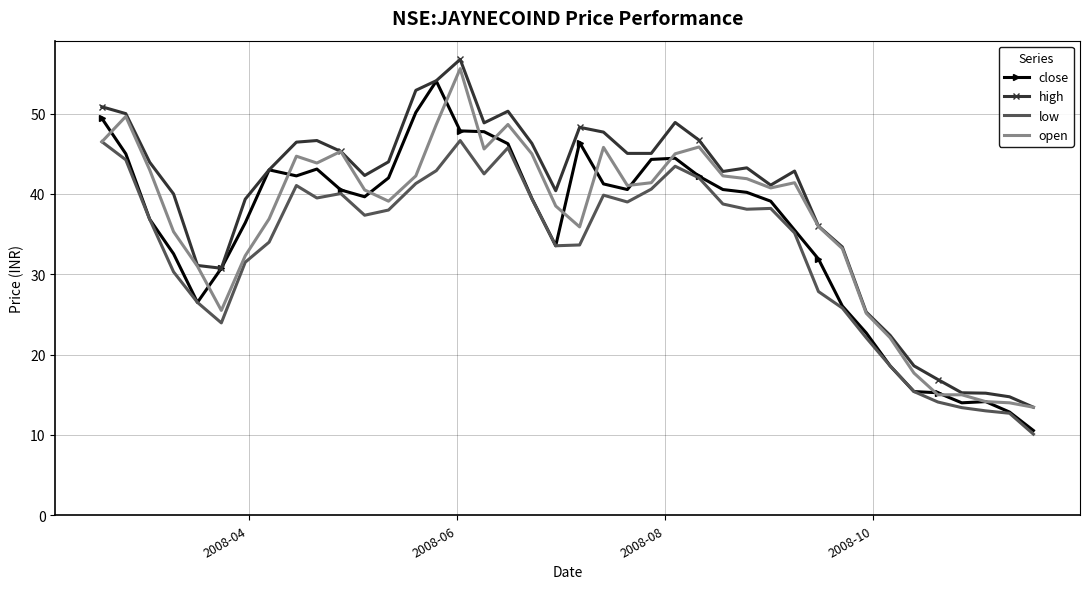

What is the maximum value shown in the chart?

56.8